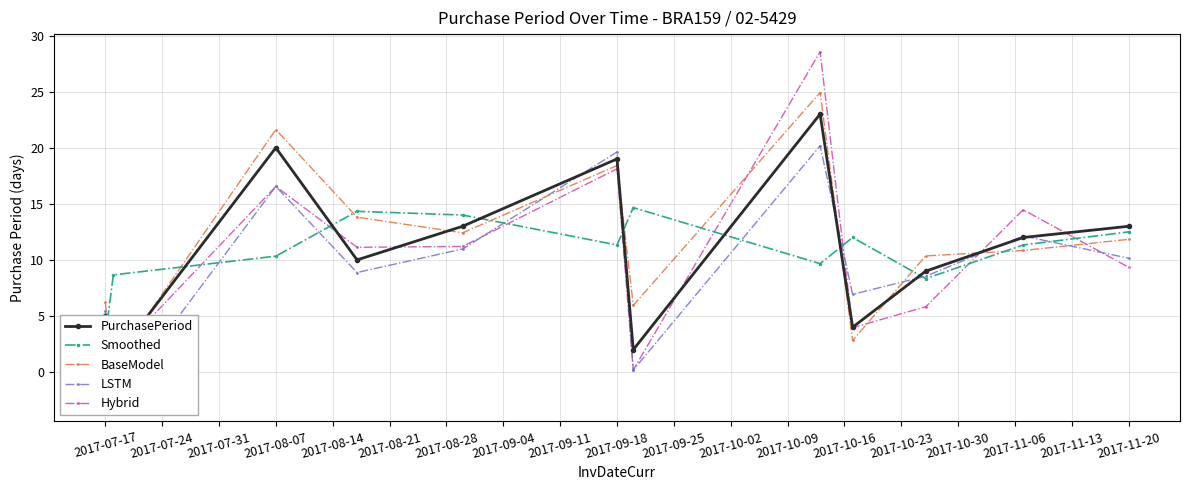

What is the label of the 1st point from the left?

2017-07-17